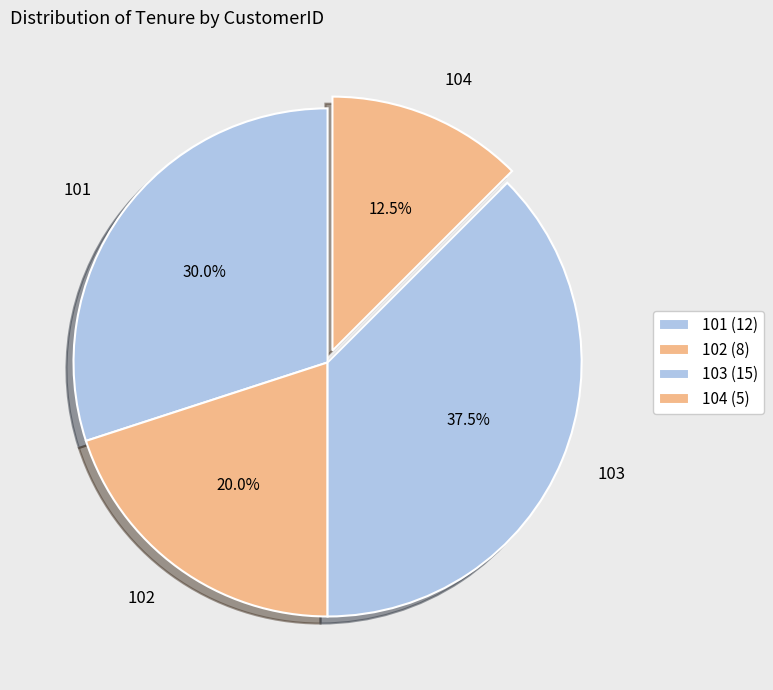

Is it true that 104 is 4% of the pie?

False